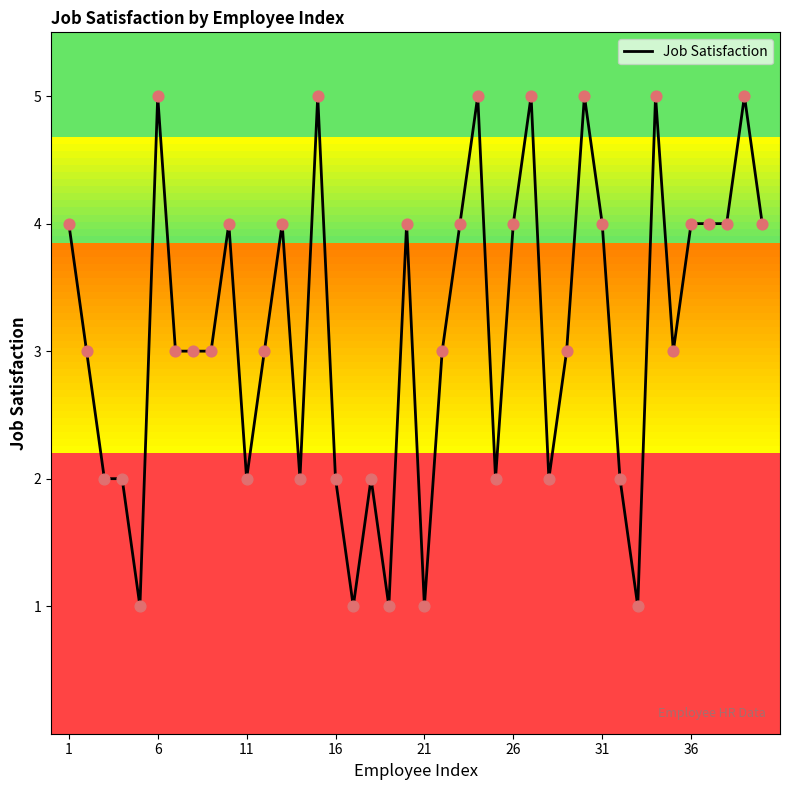

What is the greatest value displayed?

5